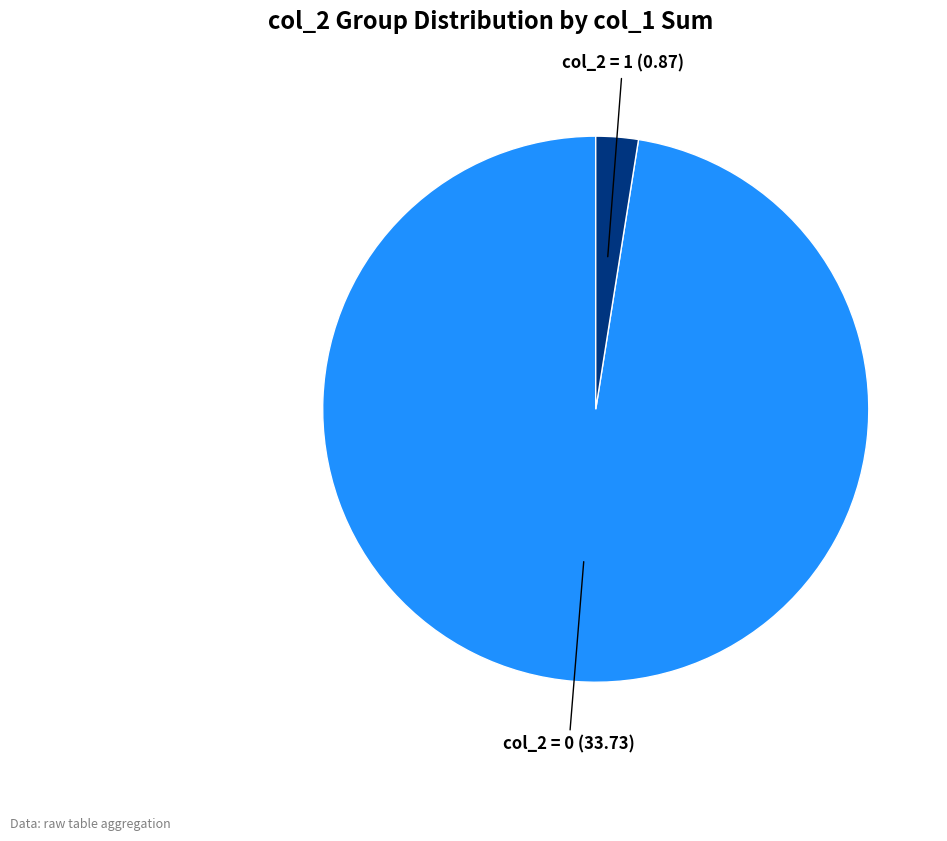

Is there any slice that represents more than half of the pie?

Yes